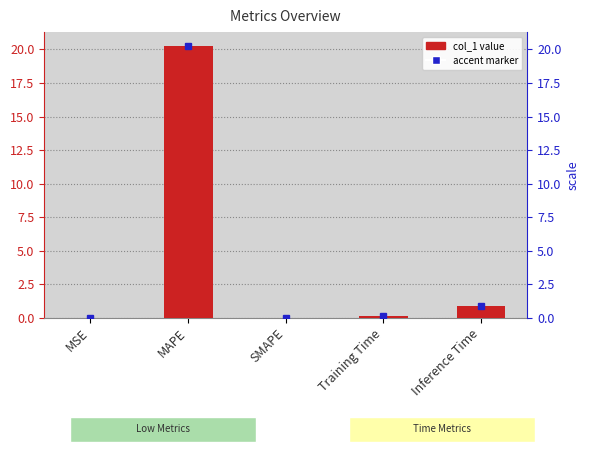

What is the label of the 3rd bar from the right?

SMAPE